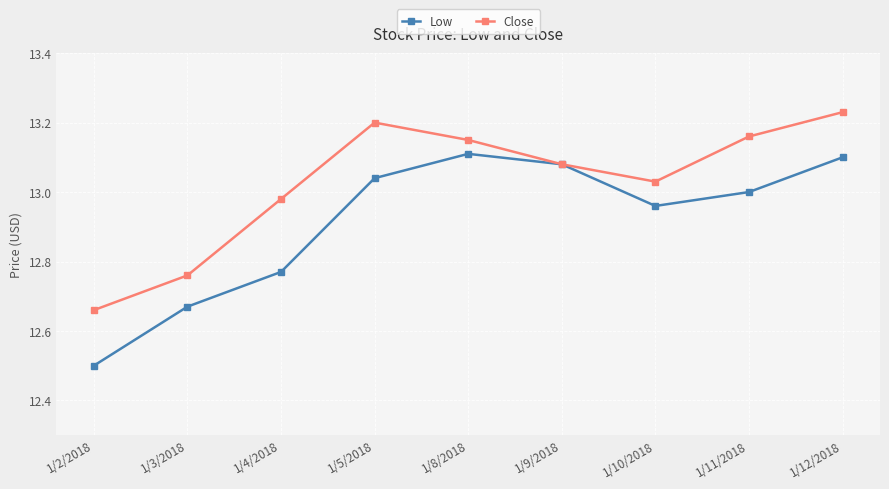

What is the label of the 2nd point from the left?

1/3/2018